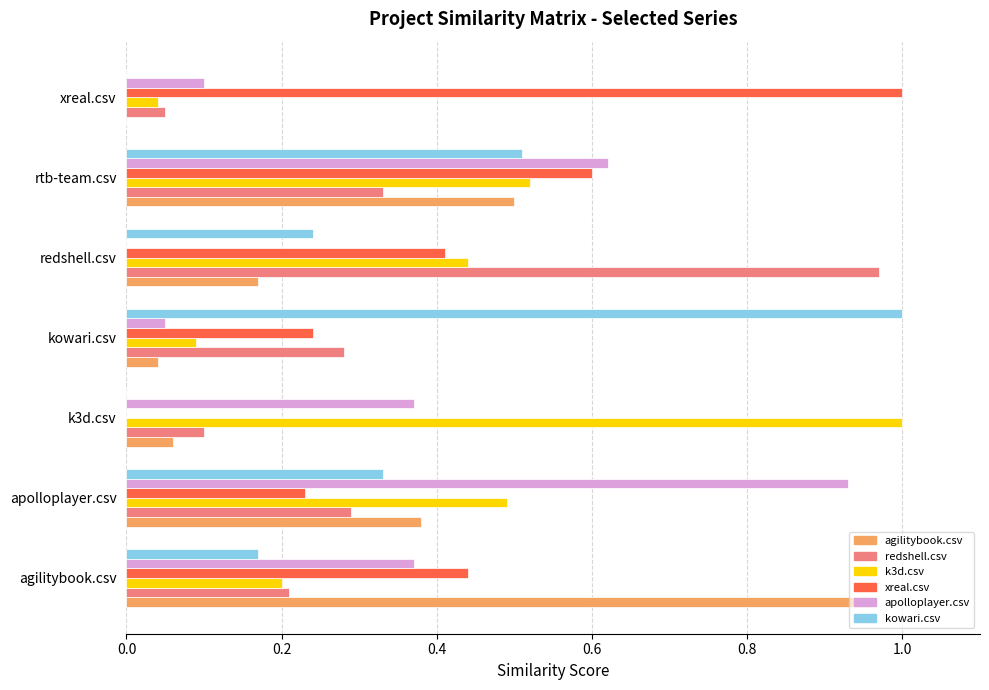

Which category has the highest value in the agilitybook.csv series?

agilitybook.csv